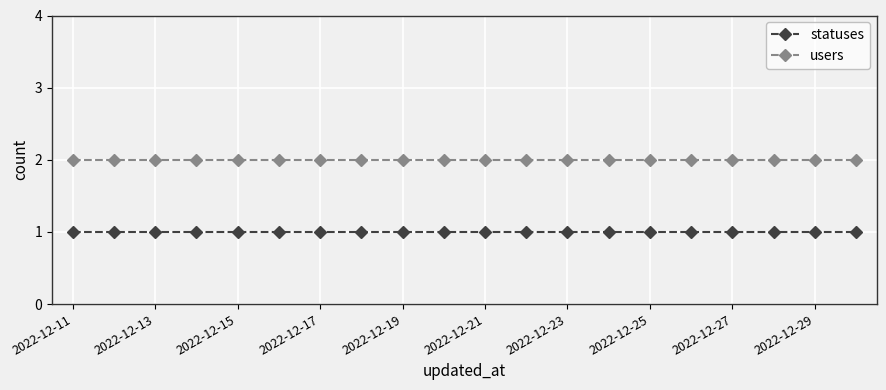

Which series has the largest total across all categories?

users